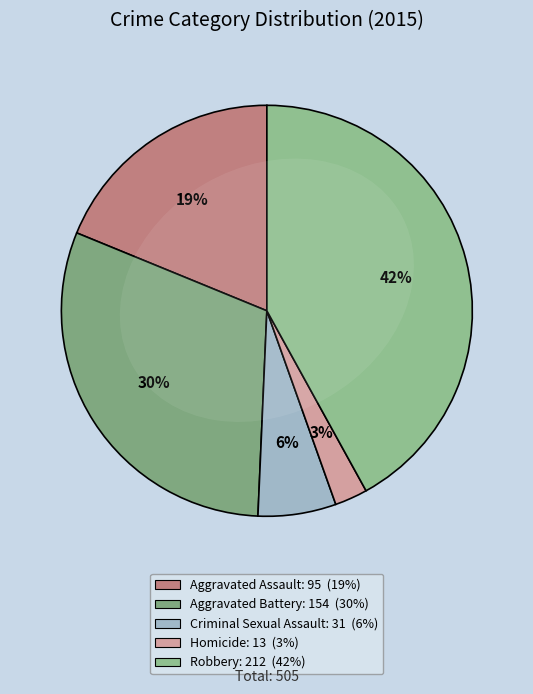

Rank the categories by value from lowest to highest.

Homicide, Criminal Sexual Assault, Aggravated Assault, Aggravated Battery, Robbery